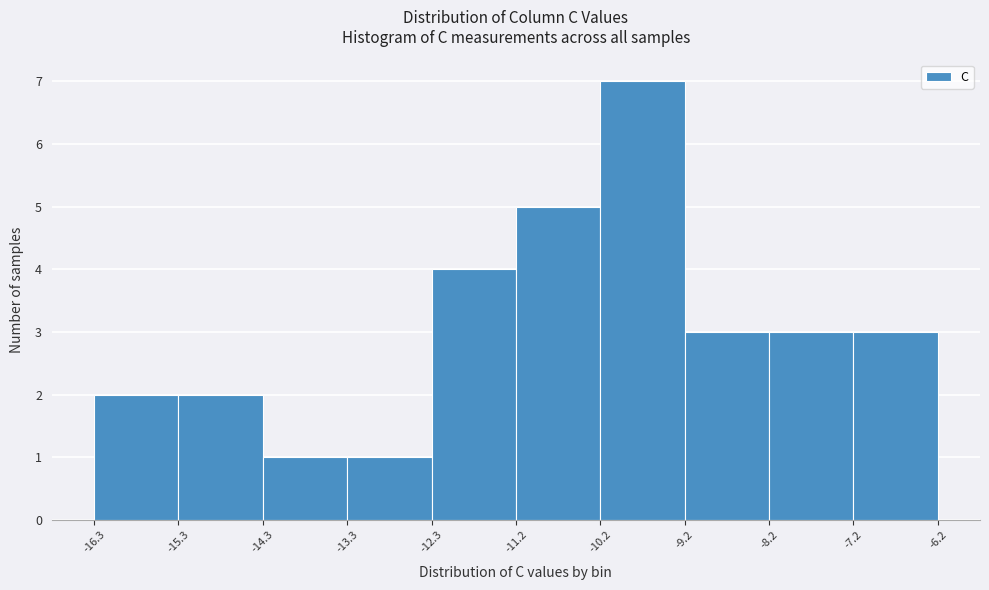

Which range on the x-axis has the tallest bar?

-10.2 to -9.2